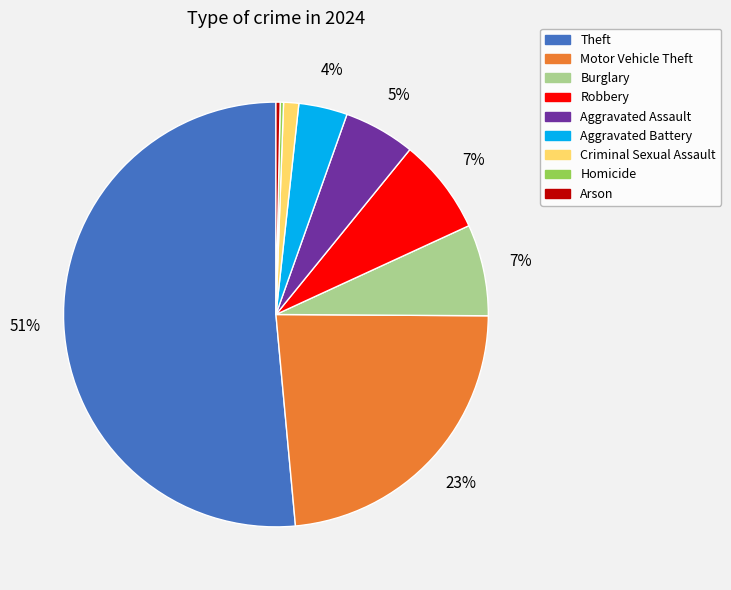

Which slice is the largest?

Theft